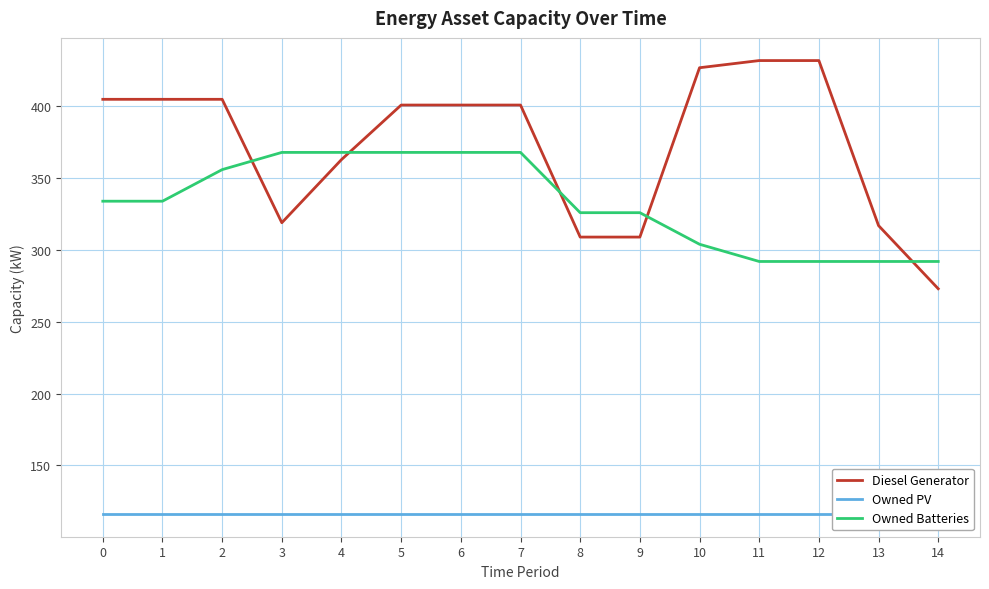

How many values in the Diesel Generator series exceed 401?

6